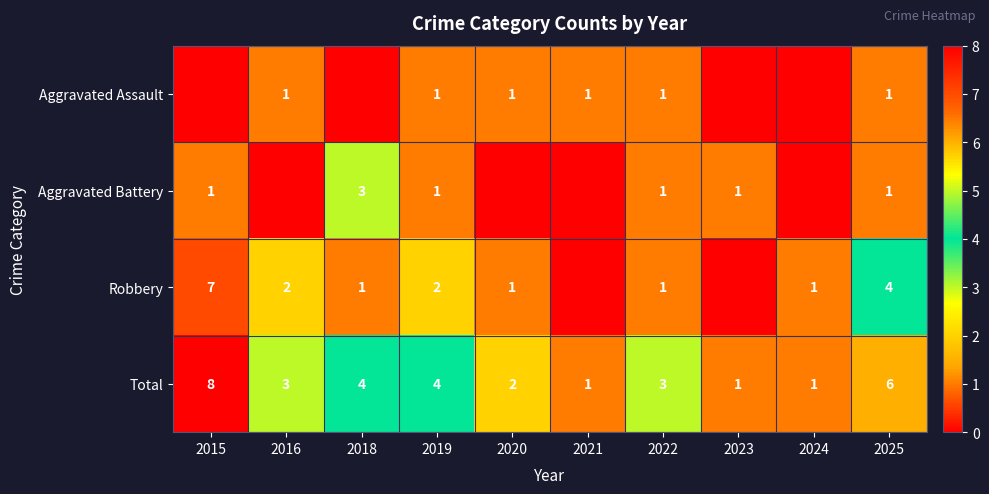

How many data points does each series have?

10